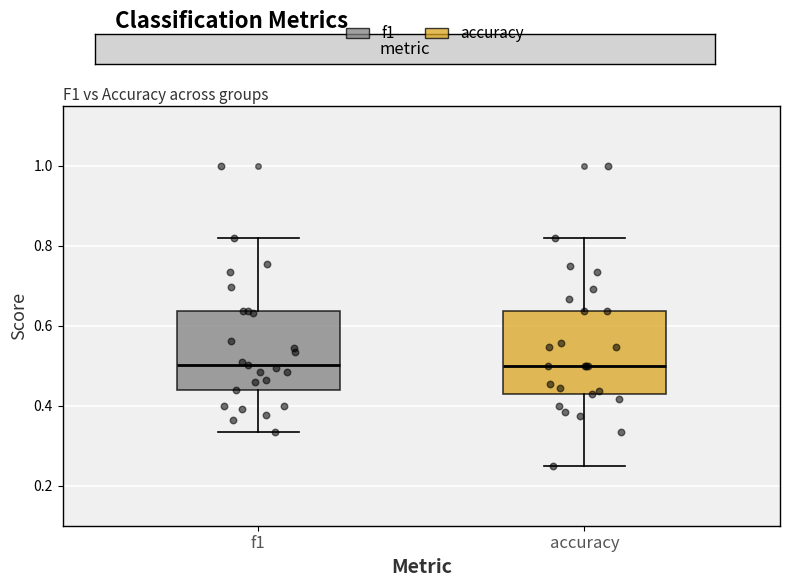

Reading left to right, transcribe this box plot: for each box, give where its median line is, the range the box spans, and where its two whiskers end, as read against the y-axis. The values are not printed on the chart, so give them approximately, as read against the axis.

f1: median 0.50, box 0.44 to 0.64, whiskers 0.34 to 0.82
accuracy: median 0.50, box 0.42 to 0.64, whiskers 0.26 to 0.82